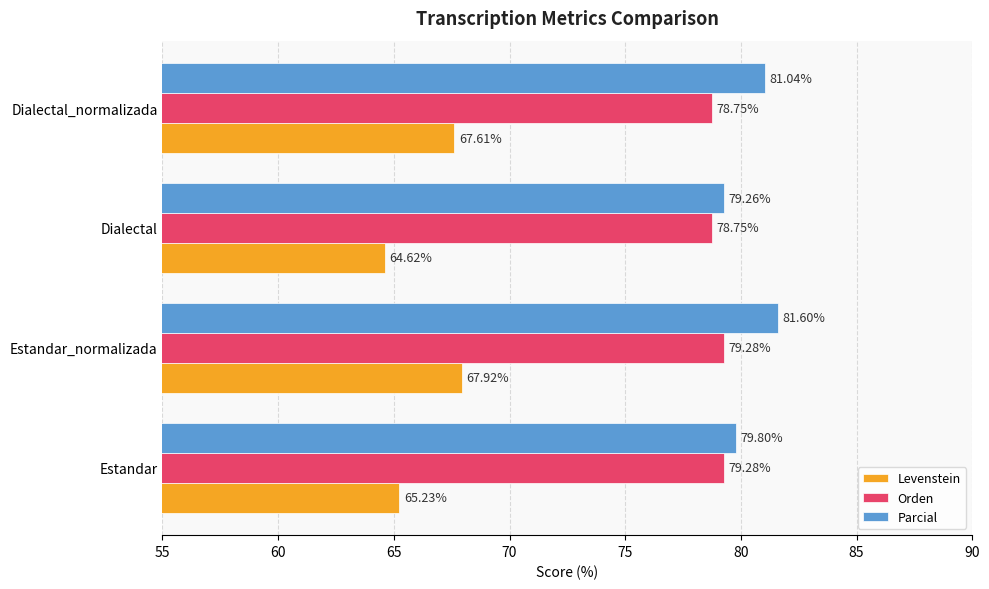

What is the difference between the maximum and minimum values in the Parcial series?

2.3